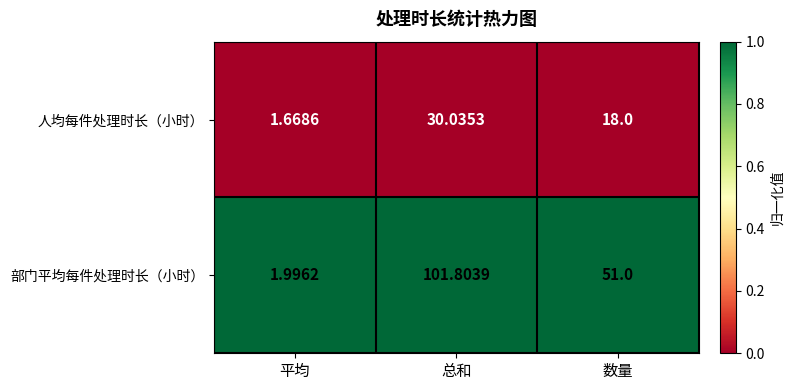

What is the total value across all series at 数量?

69.0